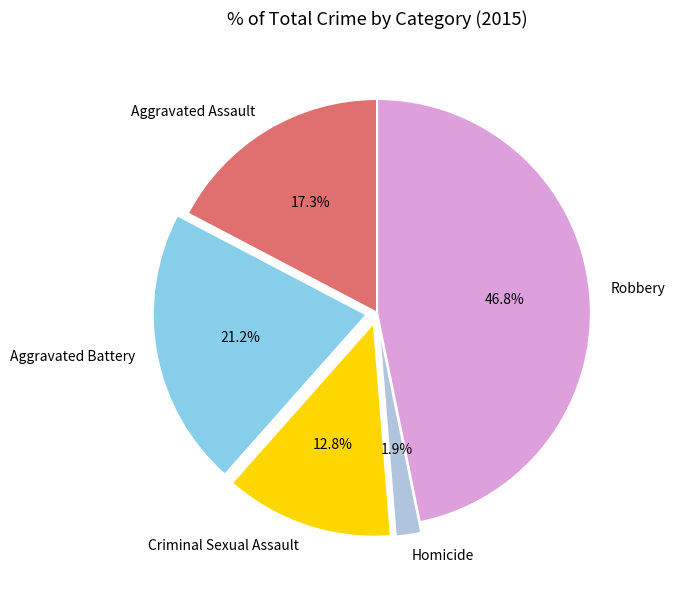

To the nearest percent, what is the difference between the largest and smallest slice percentages?

45%